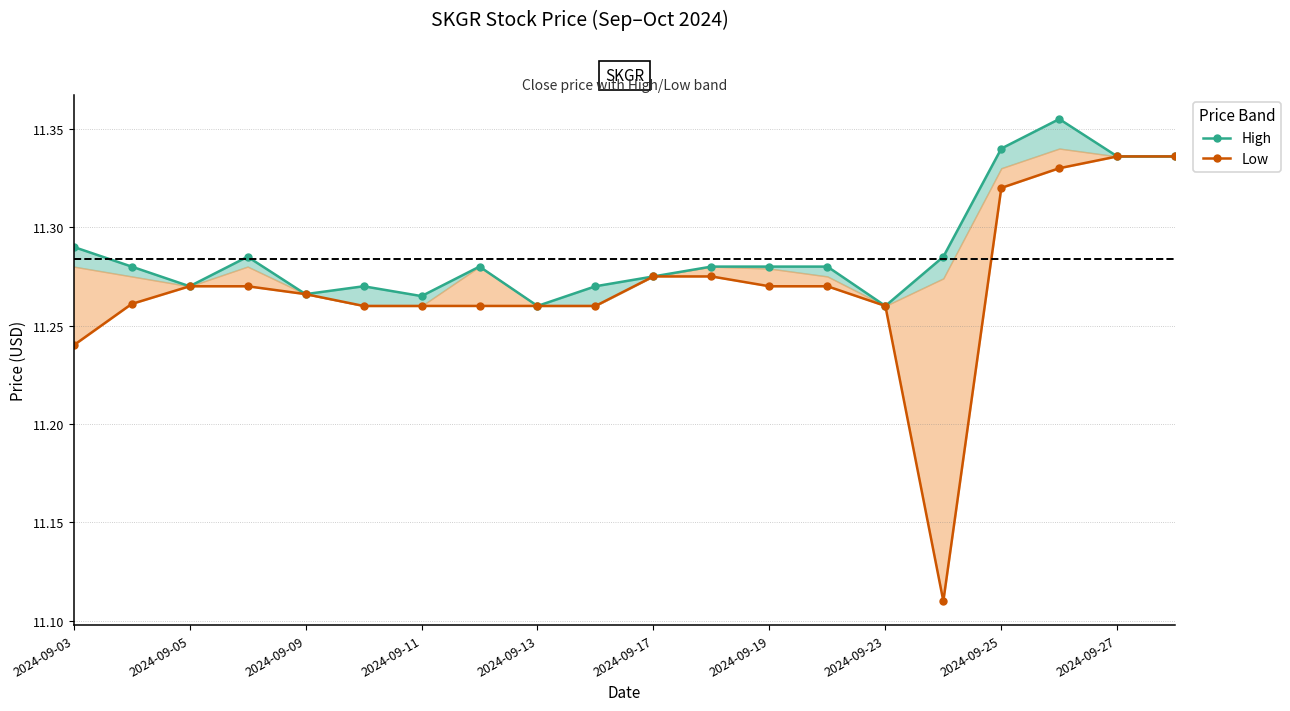

True or false: High has more than 2 points higher than both neighbors.

True